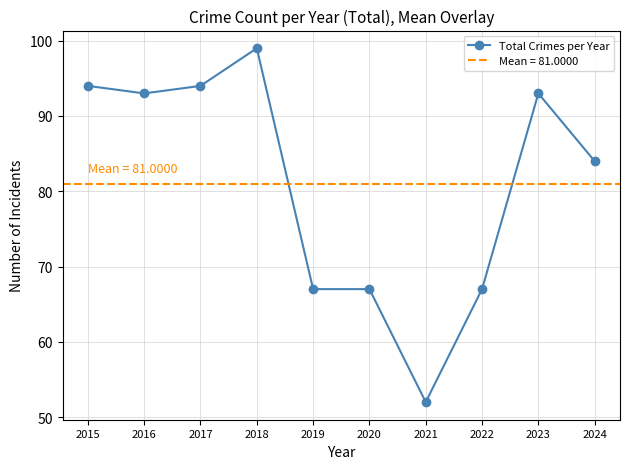

How many lines are shown in the chart?

1